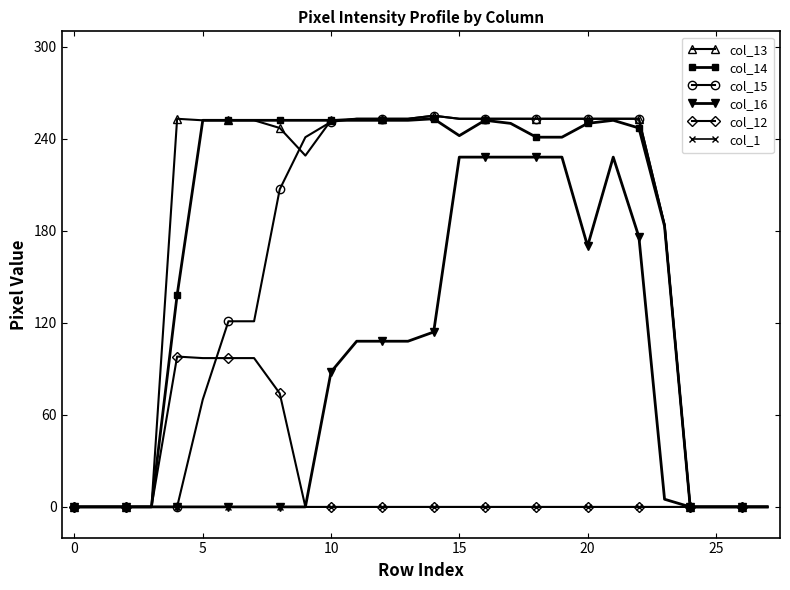

True or false: col_12 has more than 0 points higher than both neighbors.

True